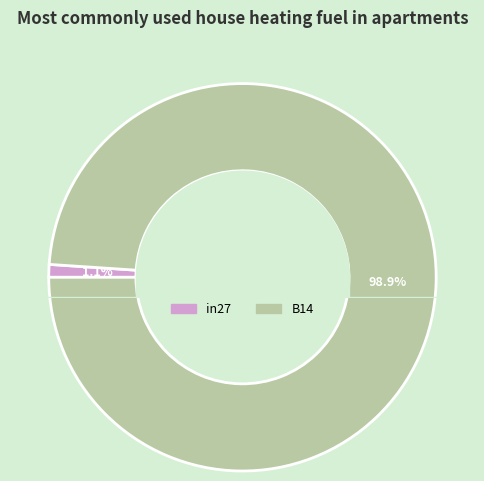

Count the number of slices in the pie.

2